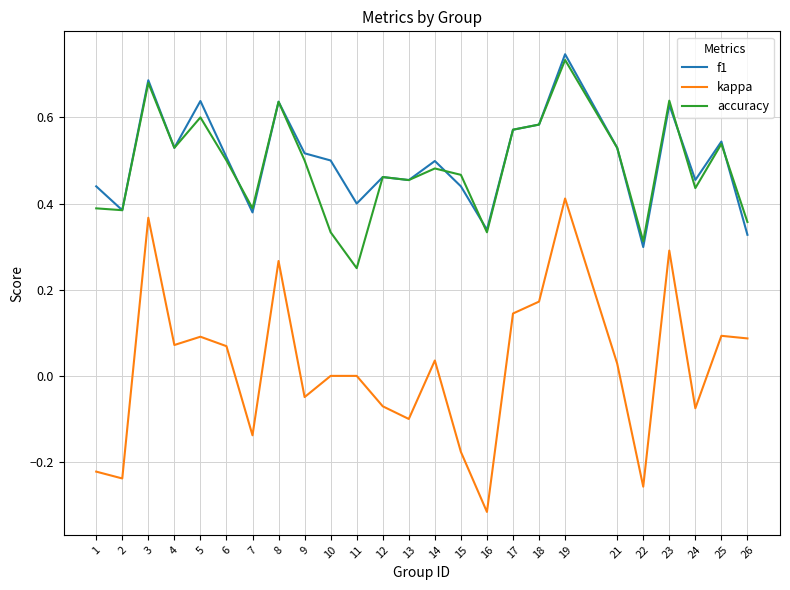

At which category is the sum across all series the highest?

19